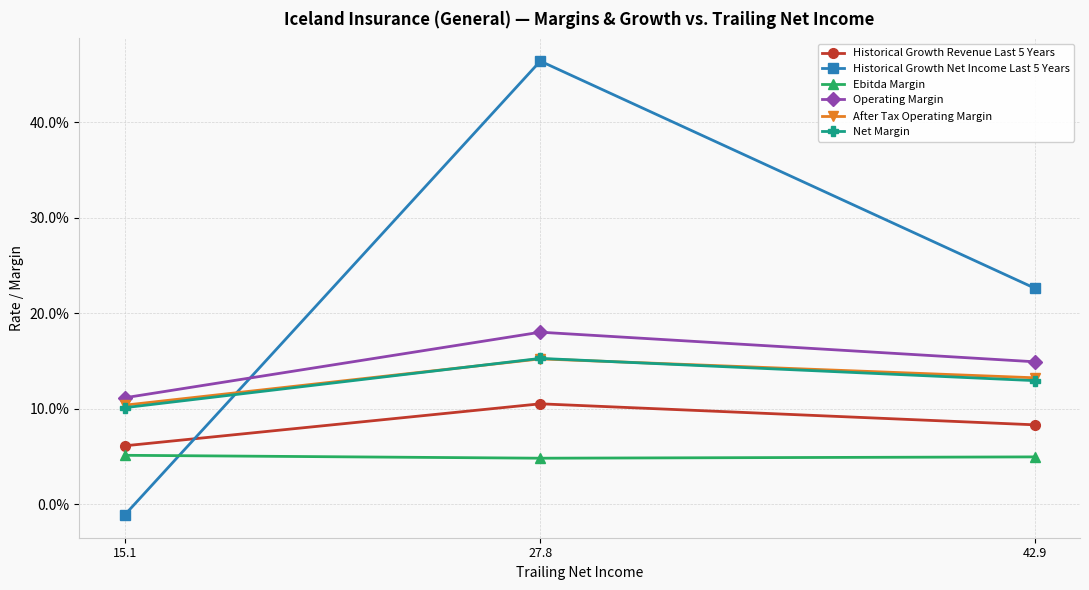

What is the average value of the Operating Margin series?

0.1